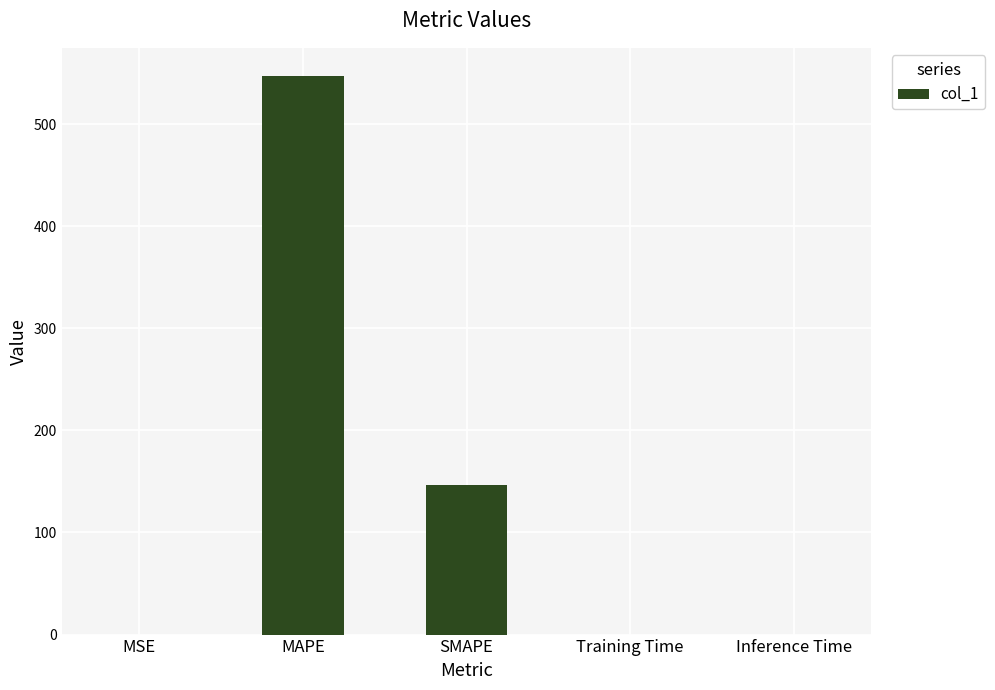

What is the change in value from MAPE to SMAPE?

-400.9